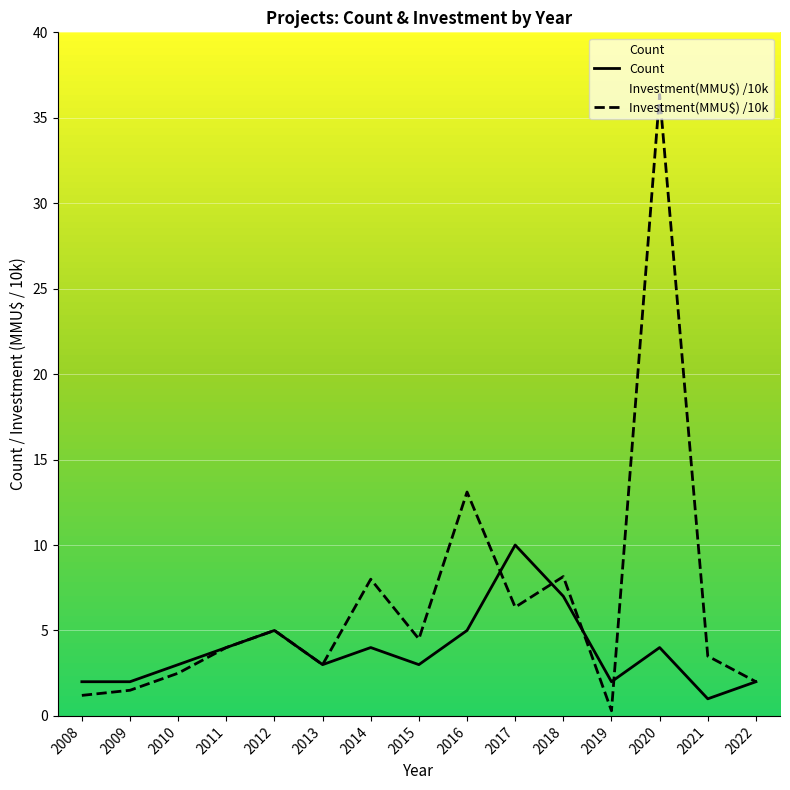

What is the difference between the highest and lowest values at 2008?

0.8